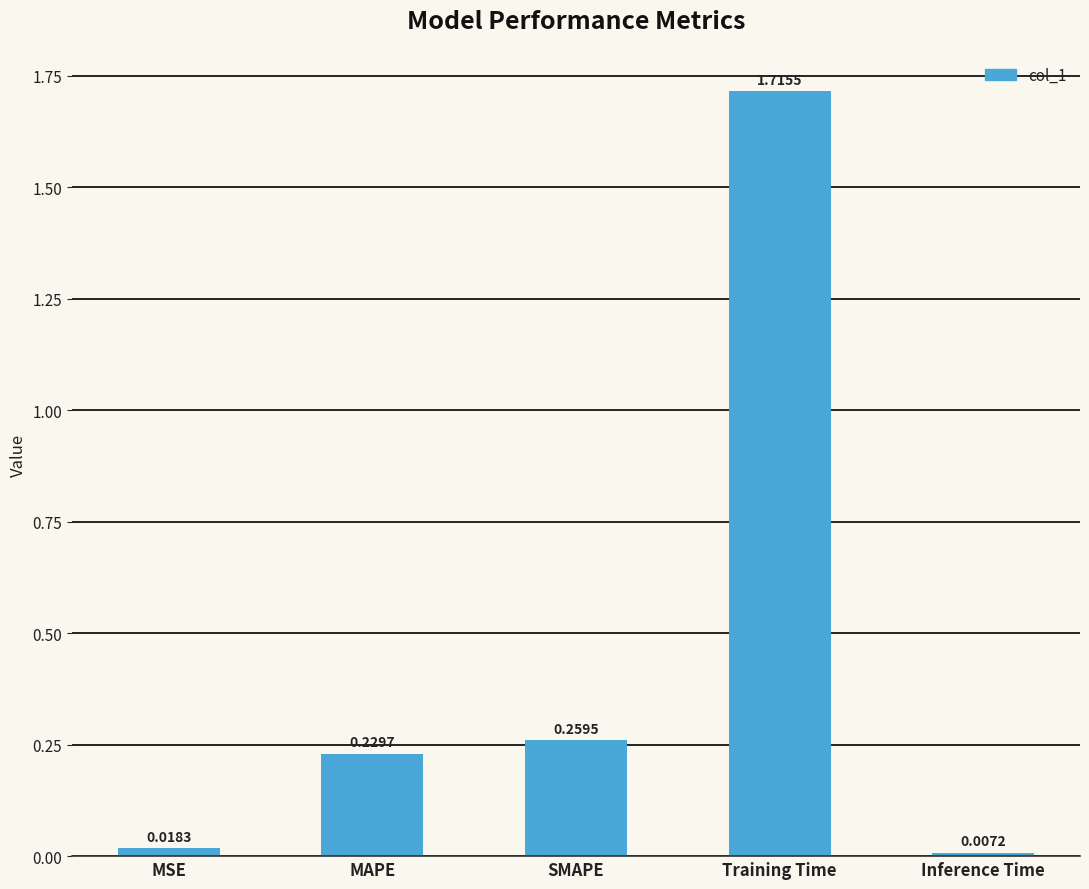

Does the chart contain any negative values?

No